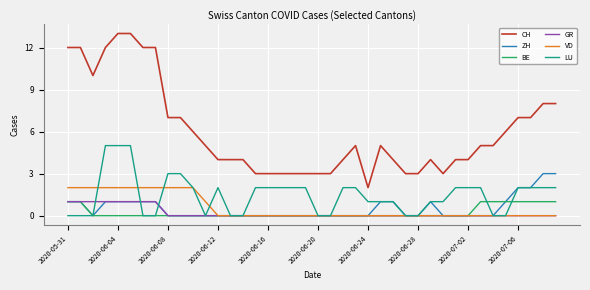

What is the highest value of the CH series?

13